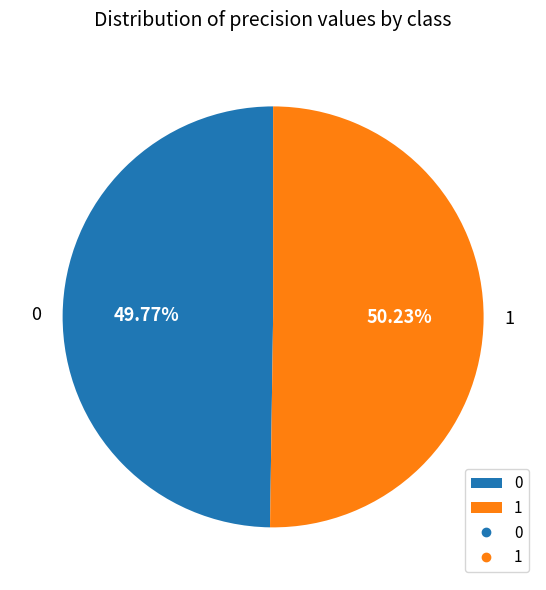

What percentage do 0 and 1 together represent?

100.0%